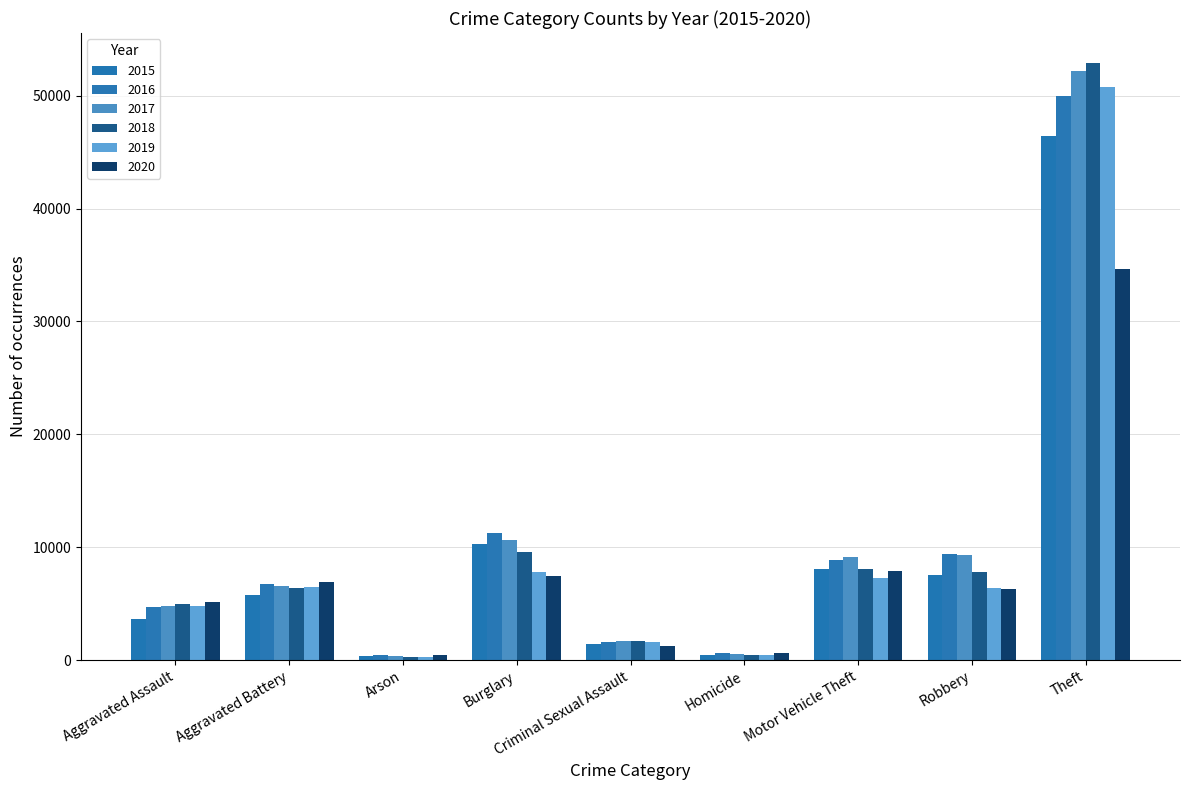

Where is 2018 nearest to the value 26607?

Burglary